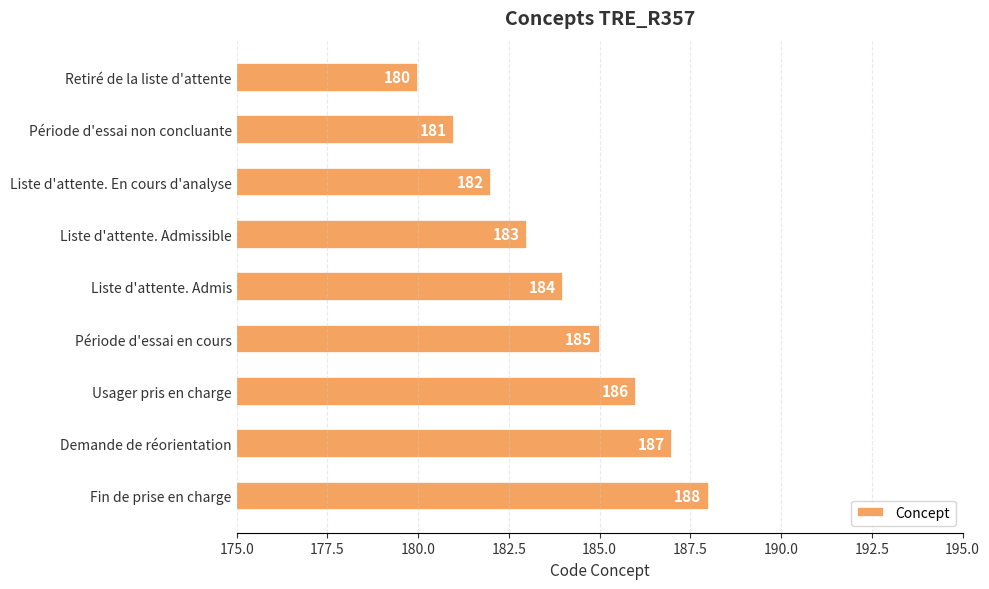

Which category has the lowest value across all series?

Retiré de la liste d'attente